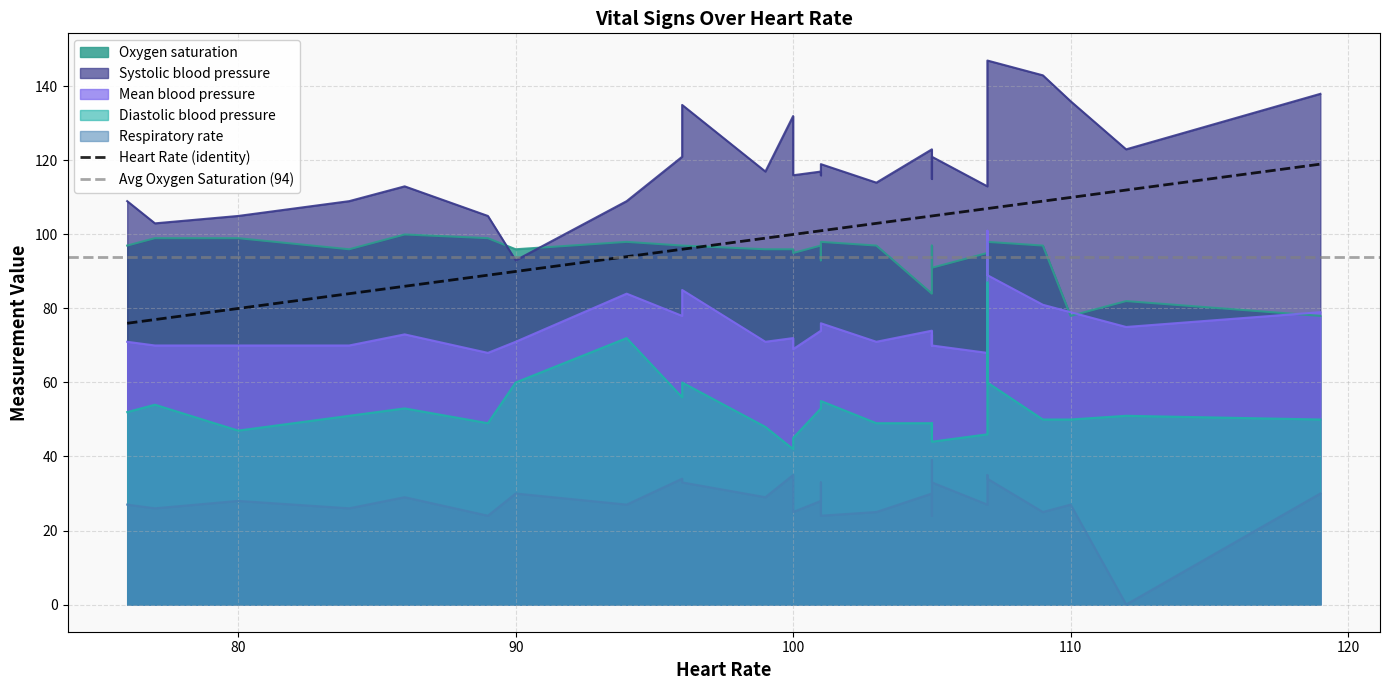

At which label is Diastolic blood pressure closest to 64?

96